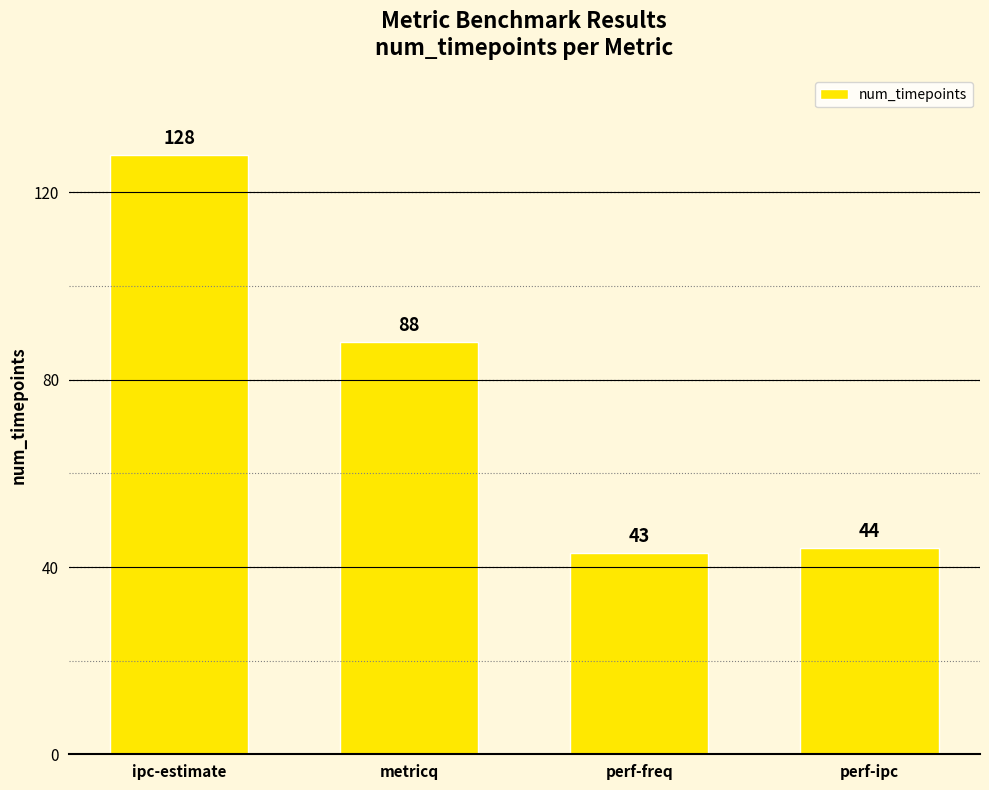

Which category has the lowest value across all series?

perf-freq